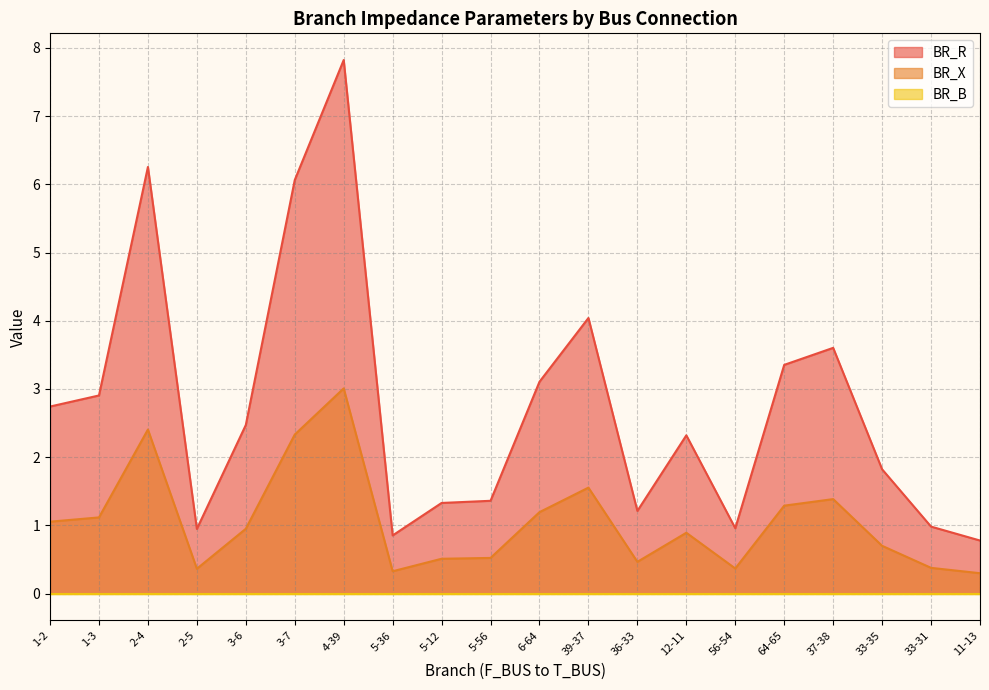

What is the label of the 14th point from the right?

4-39